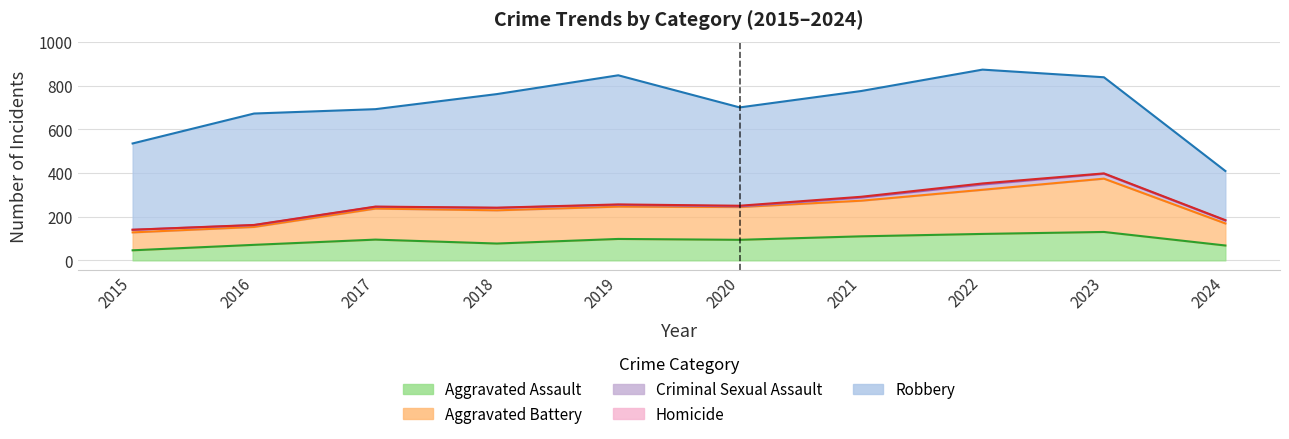

Between 2015 and 2018, which series saw the biggest shift?

Robbery